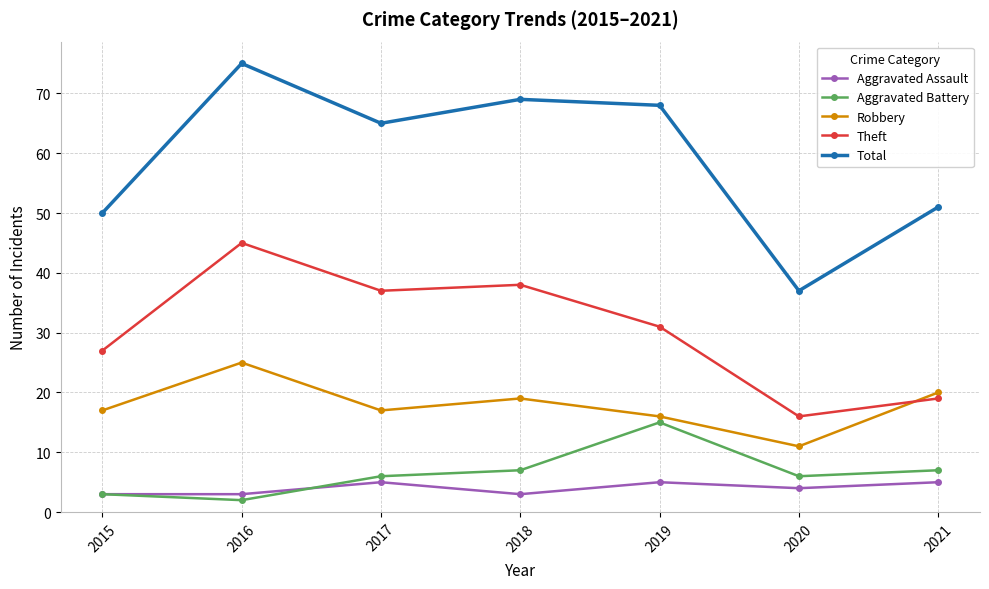

What value does the Aggravated Assault series have at 2017?

5